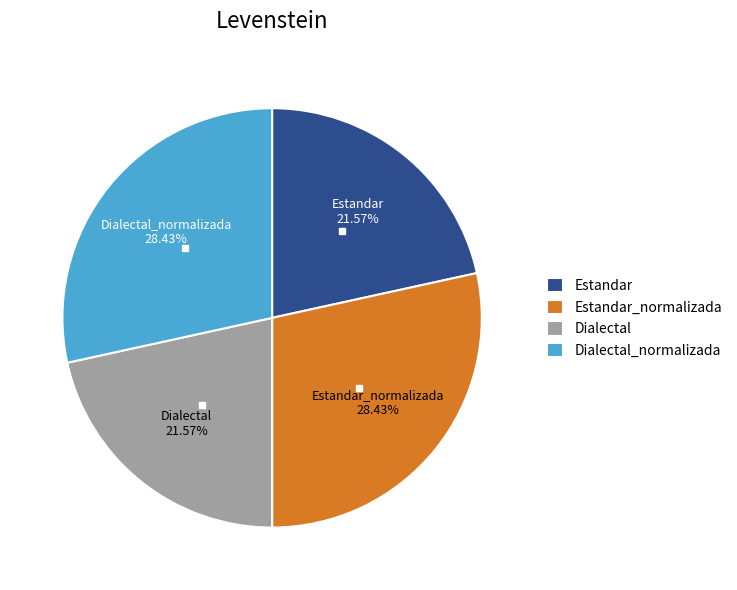

To the nearest percent, what is the difference between the Estandar_normalizada and Dialectal slice percentages?

7%